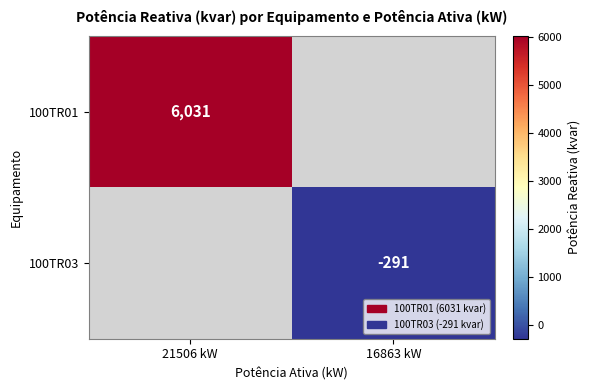

The 100TR03 series shows -133 at 16863 kW. True or false?

False